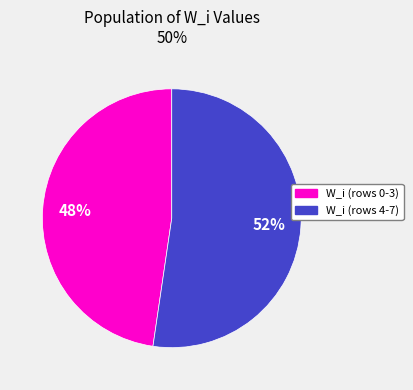

To the nearest percent, what is the average slice percentage?

50%